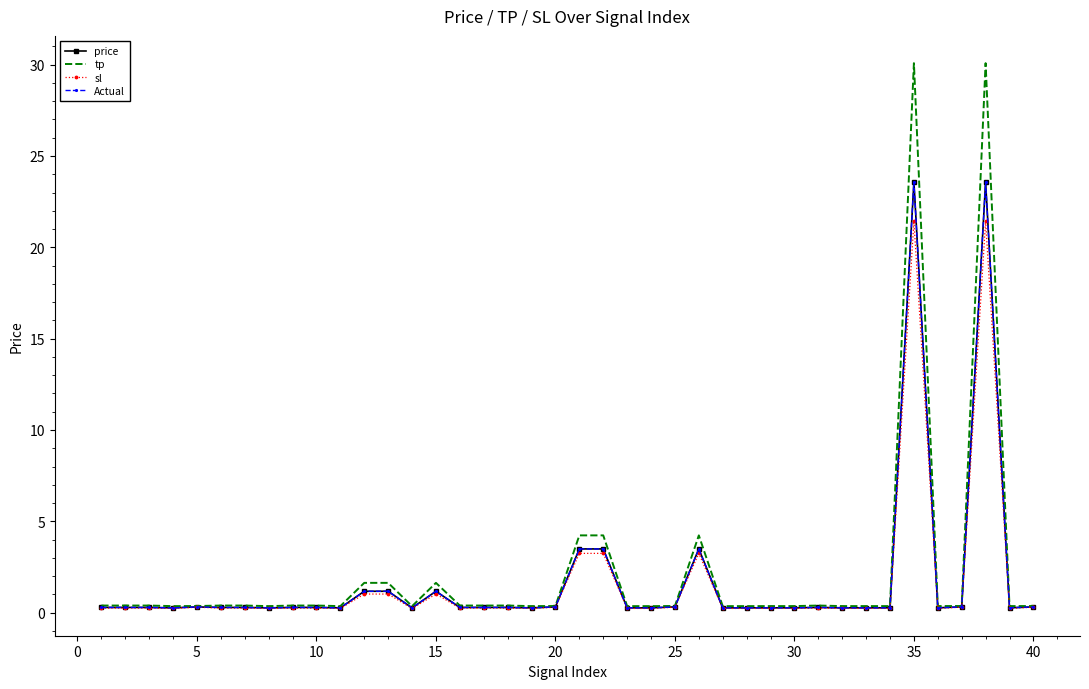

Which series has the widest spread of values?

tp